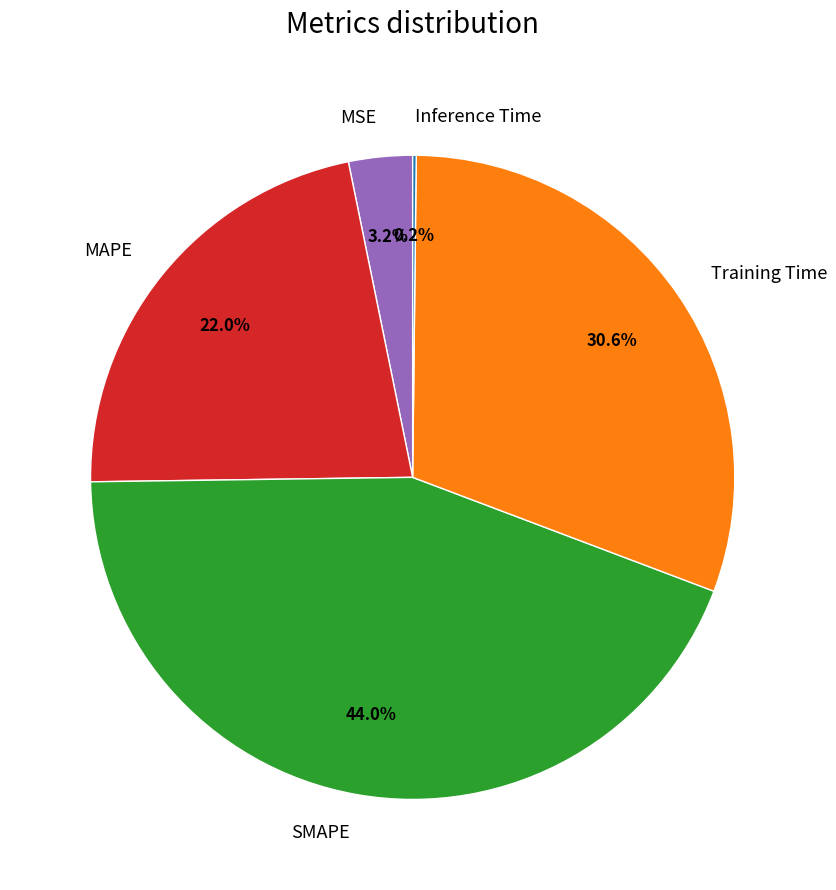

To the nearest percent, what is the average slice percentage?

20%